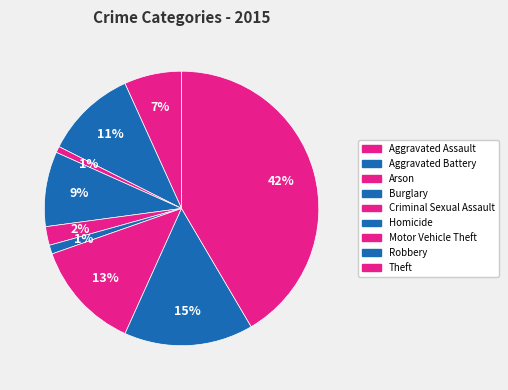

Count the number of slices in the pie.

9